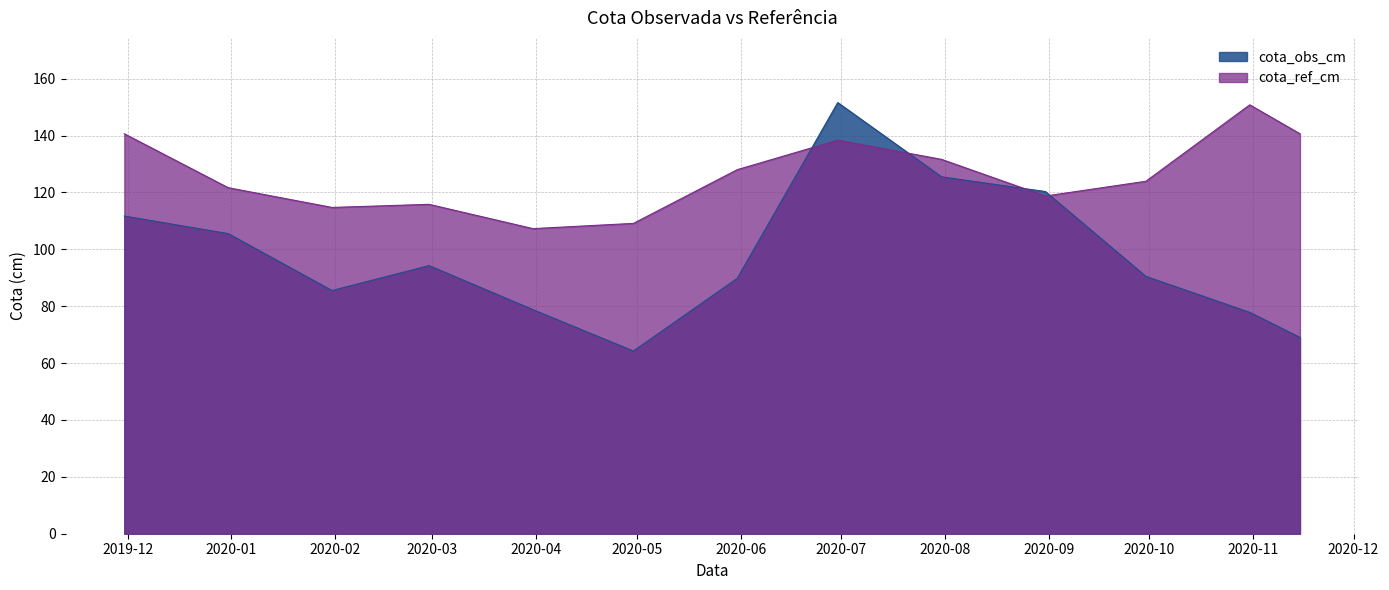

What is the difference between the cota_obs_cm values at 2020-03-31 and 2020-05-31?

11.0